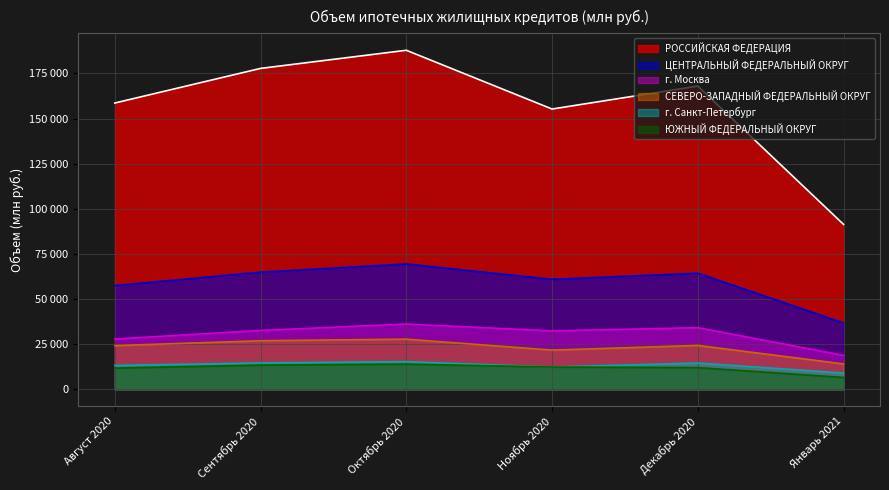

Reading right to left, transcribe all the data shown in this chart.

РОССИЙСКАЯ ФЕДЕРАЦИЯ: Январь 2021=91382	Декабрь 2020=168010	Ноябрь 2020=155294	Октябрь 2020=187836	Сентябрь 2020=177791	Август 2020=158615
ЦЕНТРАЛЬНЫЙ ФЕДЕРАЛЬНЫЙ ОКРУГ: Январь 2021=36806	Декабрь 2020=64354	Ноябрь 2020=60978	Октябрь 2020=69468	Сентябрь 2020=64920	Август 2020=57501
СЕВЕРО-ЗАПАДНЫЙ ФЕДЕРАЛЬНЫЙ ОКРУГ: Январь 2021=14113	Декабрь 2020=24355	Ноябрь 2020=21774	Октябрь 2020=27832	Сентябрь 2020=26953	Август 2020=24247
ЮЖНЫЙ ФЕДЕРАЛЬНЫЙ ОКРУГ: Январь 2021=6623	Декабрь 2020=12065	Ноябрь 2020=12377	Октябрь 2020=13996	Сентябрь 2020=13446	Август 2020=11801
г. Москва: Январь 2021=18860	Декабрь 2020=34194	Ноябрь 2020=32418	Октябрь 2020=36197	Сентябрь 2020=32662	Август 2020=27920
г. Санкт-Петербург: Январь 2021=9053	Декабрь 2020=14595	Ноябрь 2020=12391	Октябрь 2020=15377	Сентябрь 2020=14672	Август 2020=13275